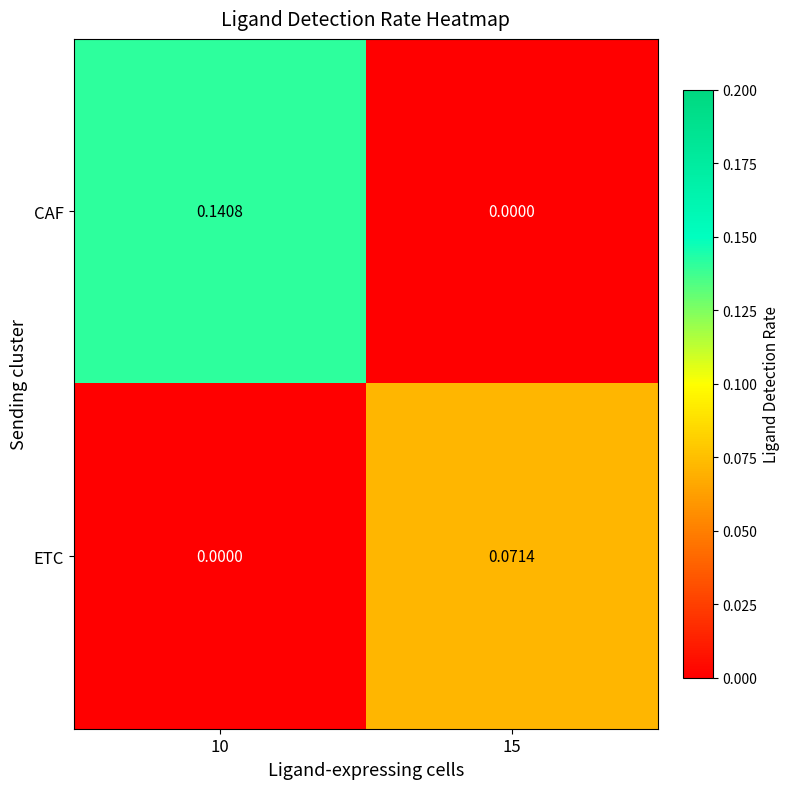

Which series has the largest range (max minus min)?

CAF